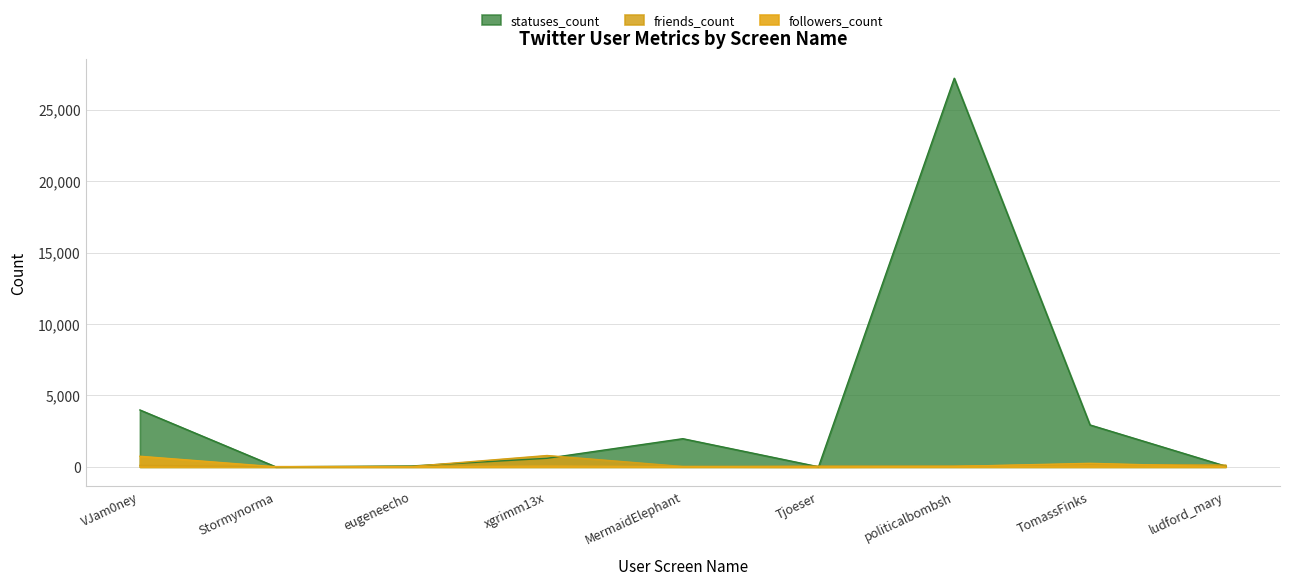

Reading left to right, list all the values displayed in this chart.

followers_count: 742	6	10	52	21	0	28	248	0
friends_count: 101	21	28	794	27	52	53	169	122
statuses_count: 3983	5	60	601	1972	6	27202	2935	49